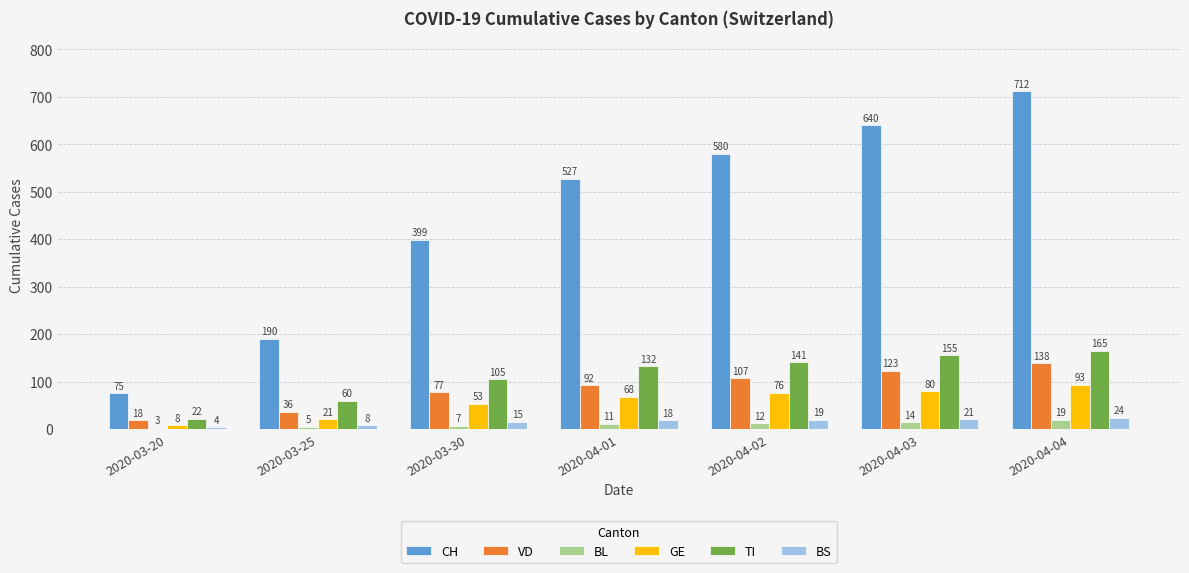

What is the label of the 5th bar from the left?

2020-04-02